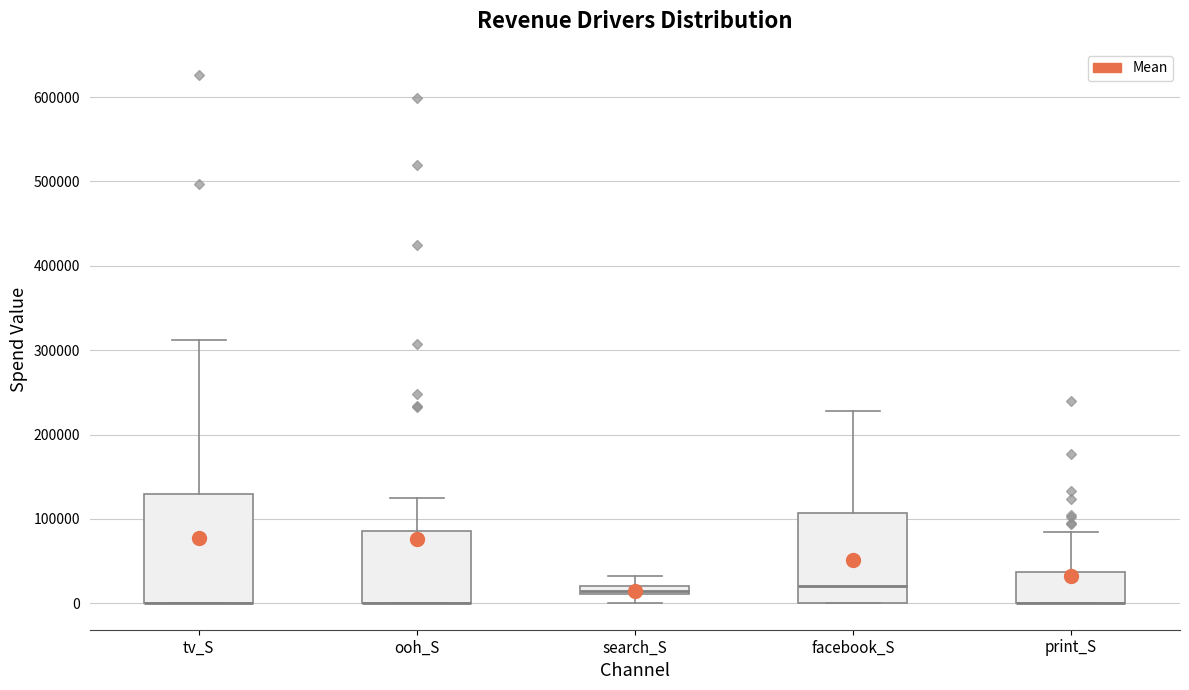

Comparing the boxes themselves (not the whiskers), which one is the tallest?

tv_S